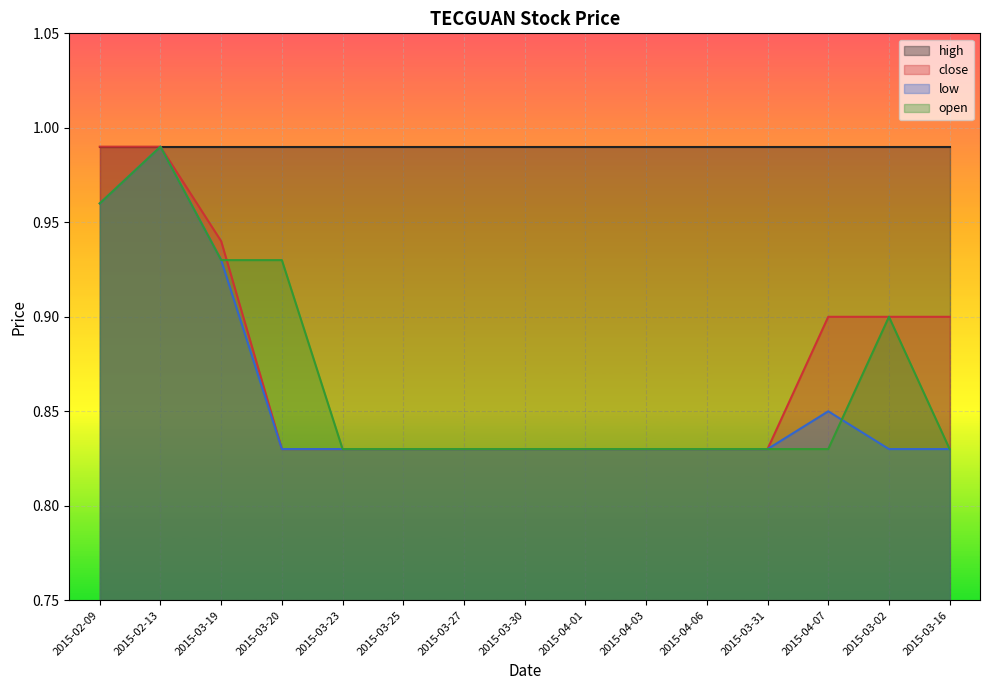

Is the value of low at 2015-04-03 greater than the value of open at 2015-03-25?

No